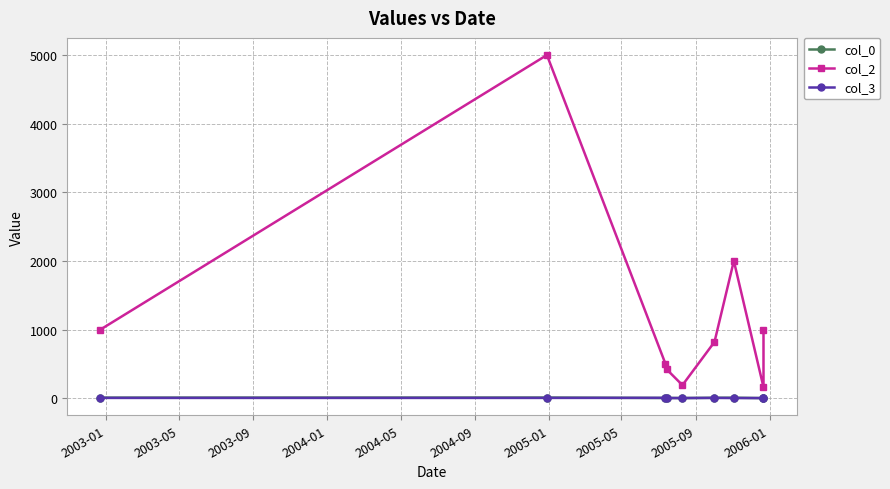

What is the average value of the col_0 series?

5